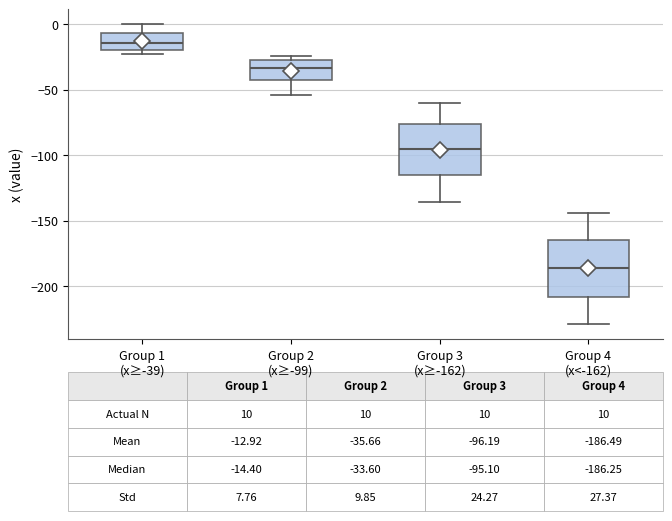

Which box has the lowest median line?

Group 4 (x<-162)